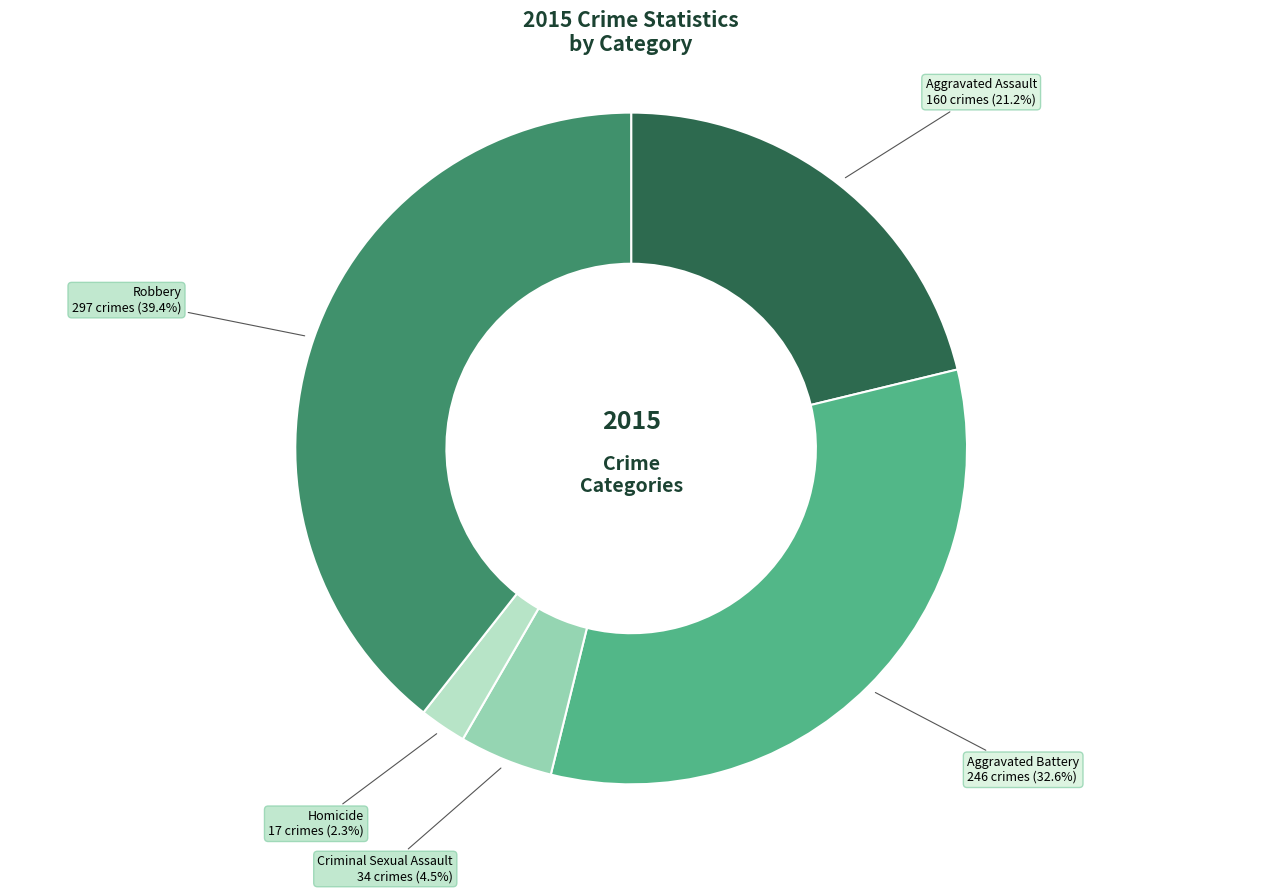

Count the number of slices in the pie.

5